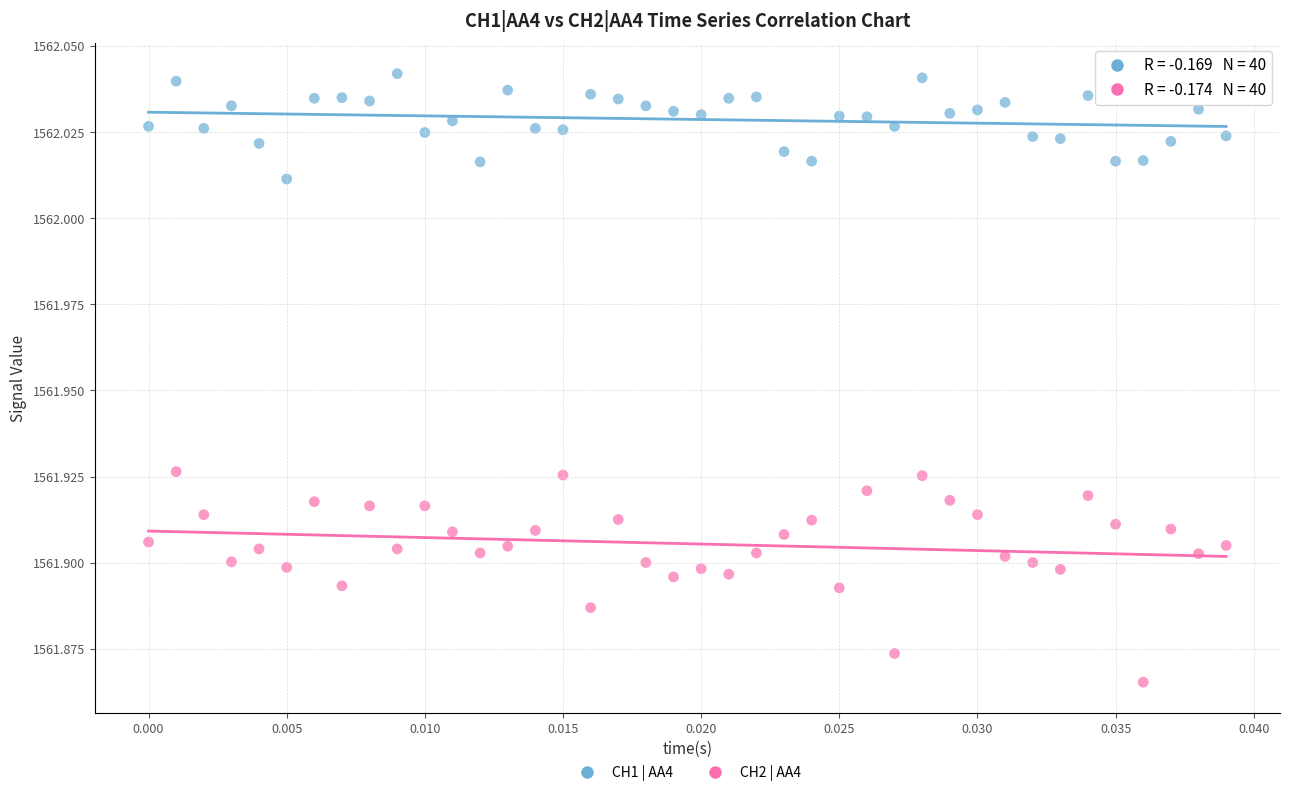

Which series has the widest spread of Y values?

CH2 | AA4